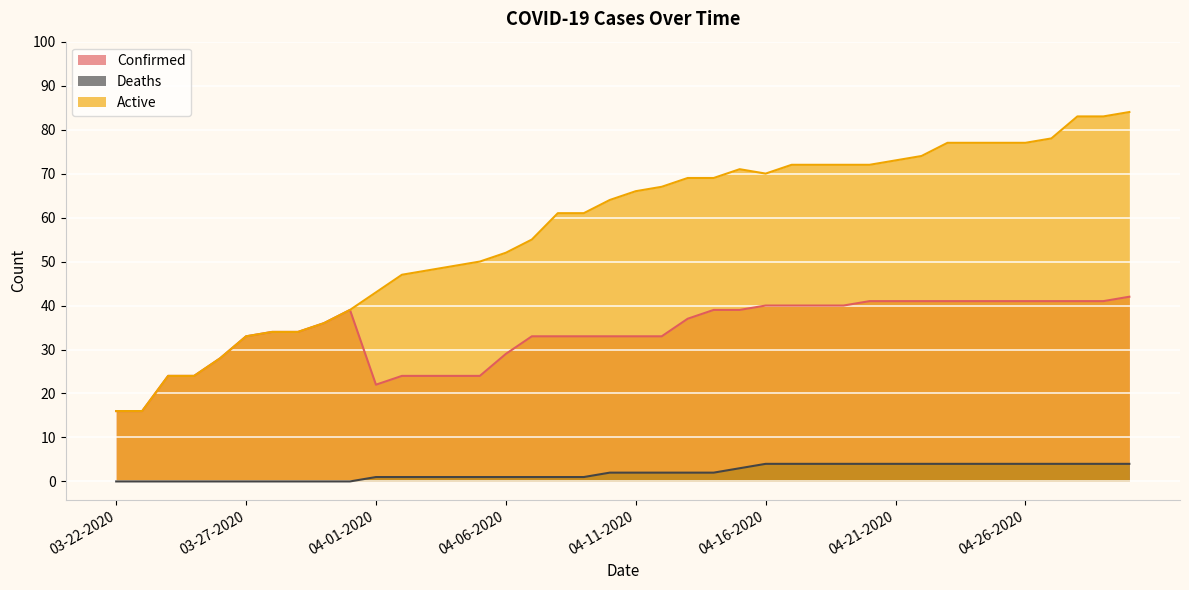

Is it true that Confirmed equals 33 at 04-12-2020?

True